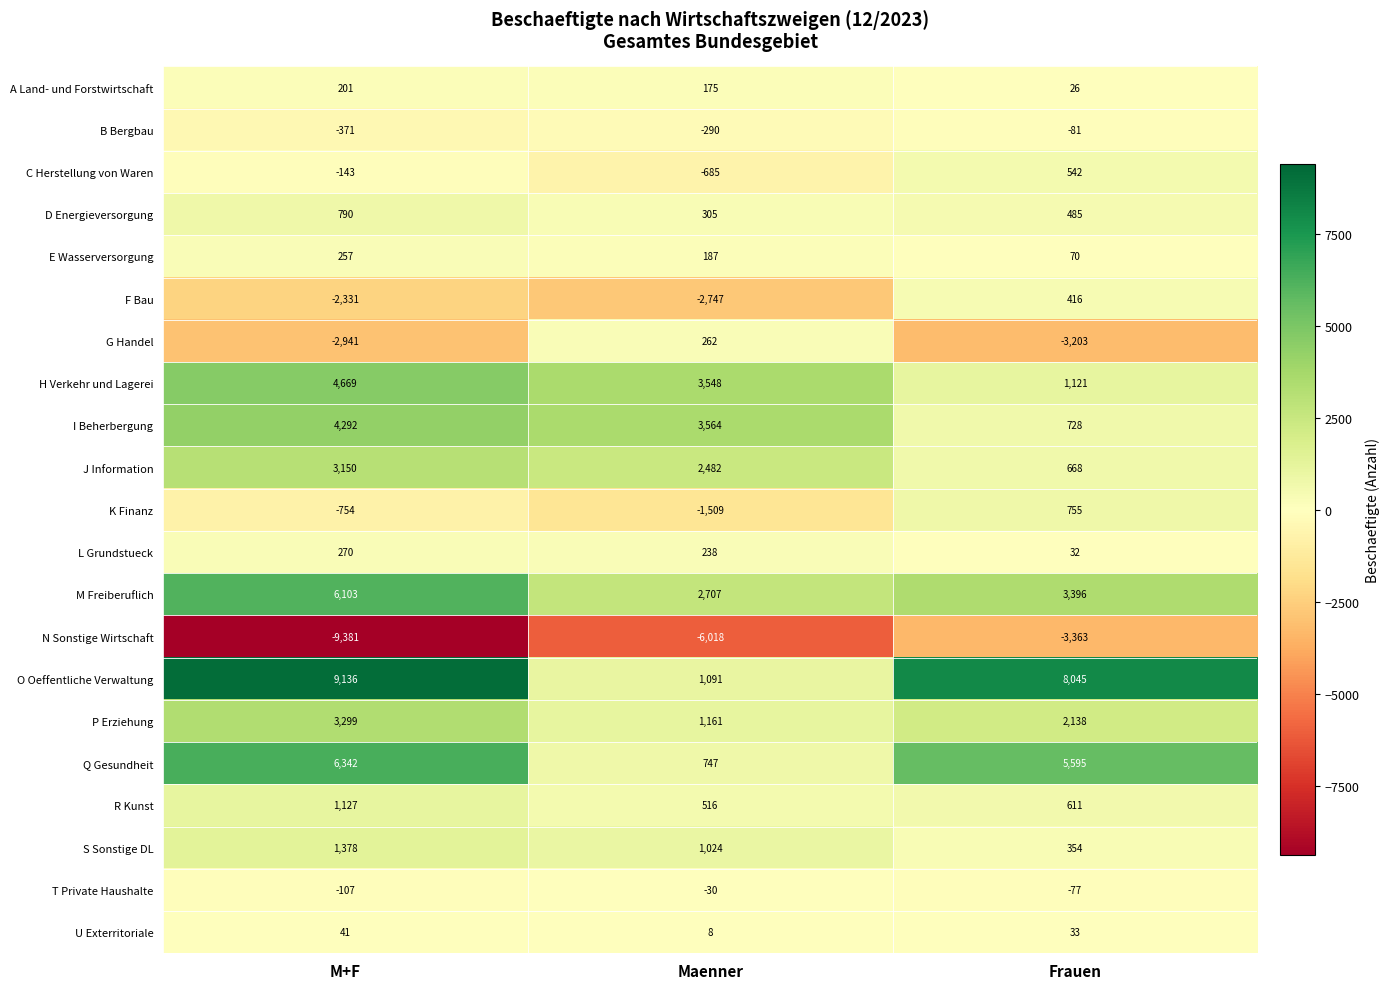

How many Q Gesundheit values are between 747 and 6342?

3